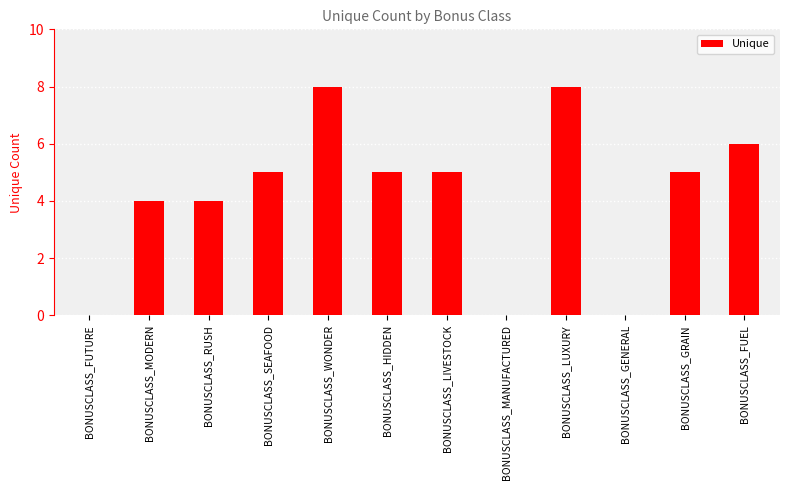

What value does the data have at BONUSCLASS_HIDDEN?

5